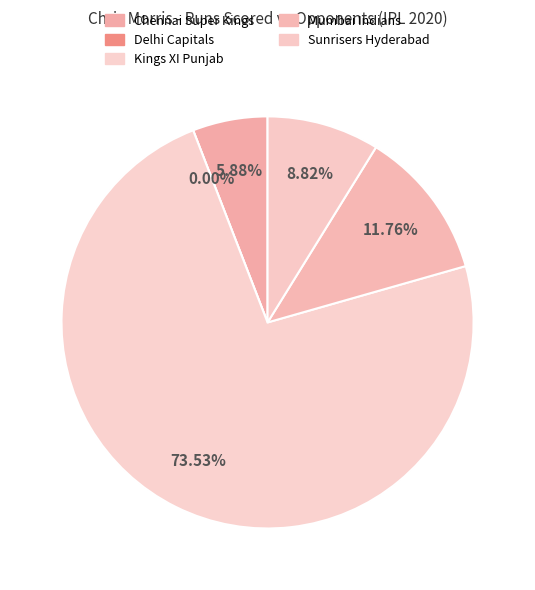

Combined, what portion of the pie is Sunrisers Hyderabad and Mumbai Indians?

20.6%